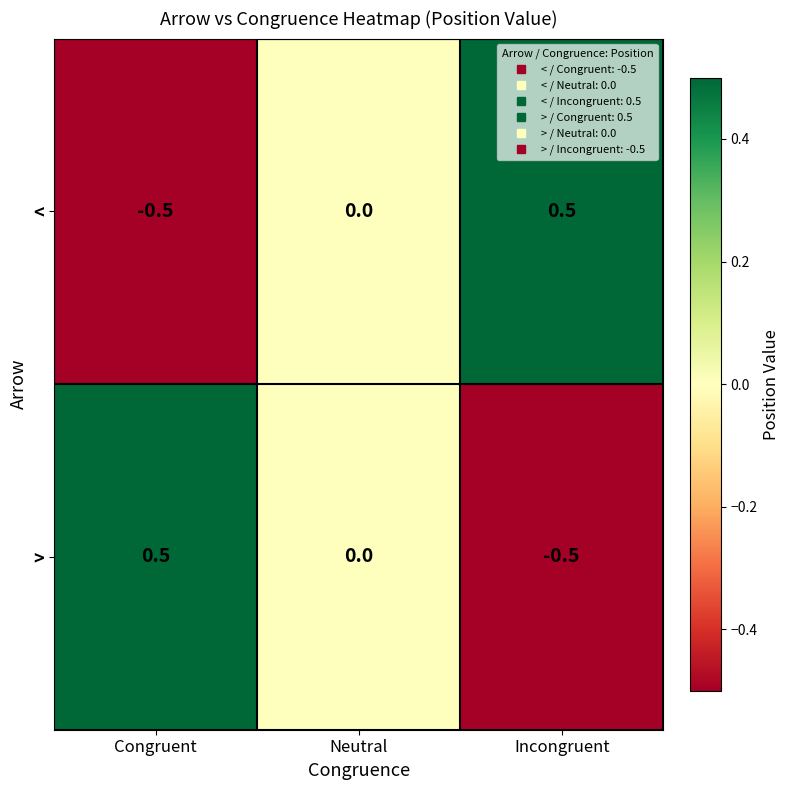

How many categories are shown in the chart?

3